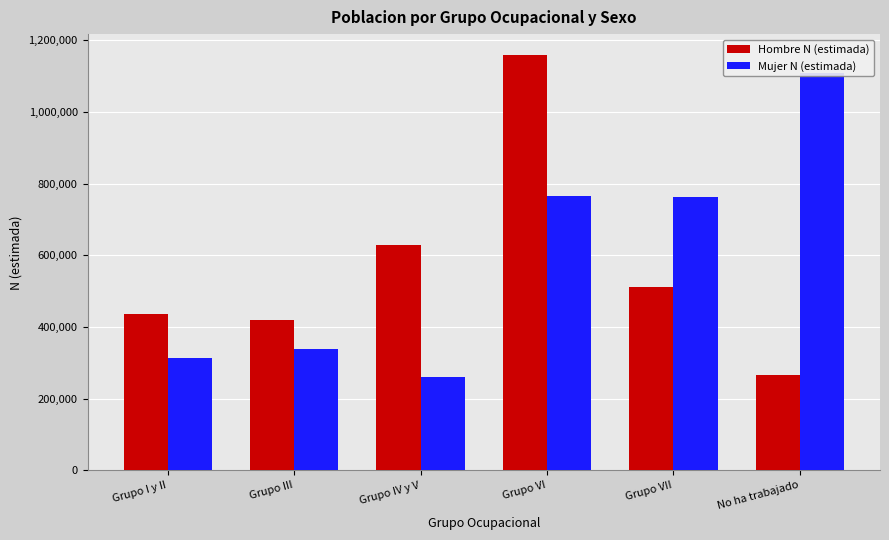

Reading right to left, what are all the values shown in this chart?

Hombre N (estimada): No ha trabajado=266882	Grupo VII=510596	Grupo VI=1159009	Grupo IV y V=629415	Grupo III=418797	Grupo I y II=437211
Mujer N (estimada): No ha trabajado=1109351	Grupo VII=761522	Grupo VI=766657	Grupo IV y V=260129	Grupo III=338011	Grupo I y II=314454